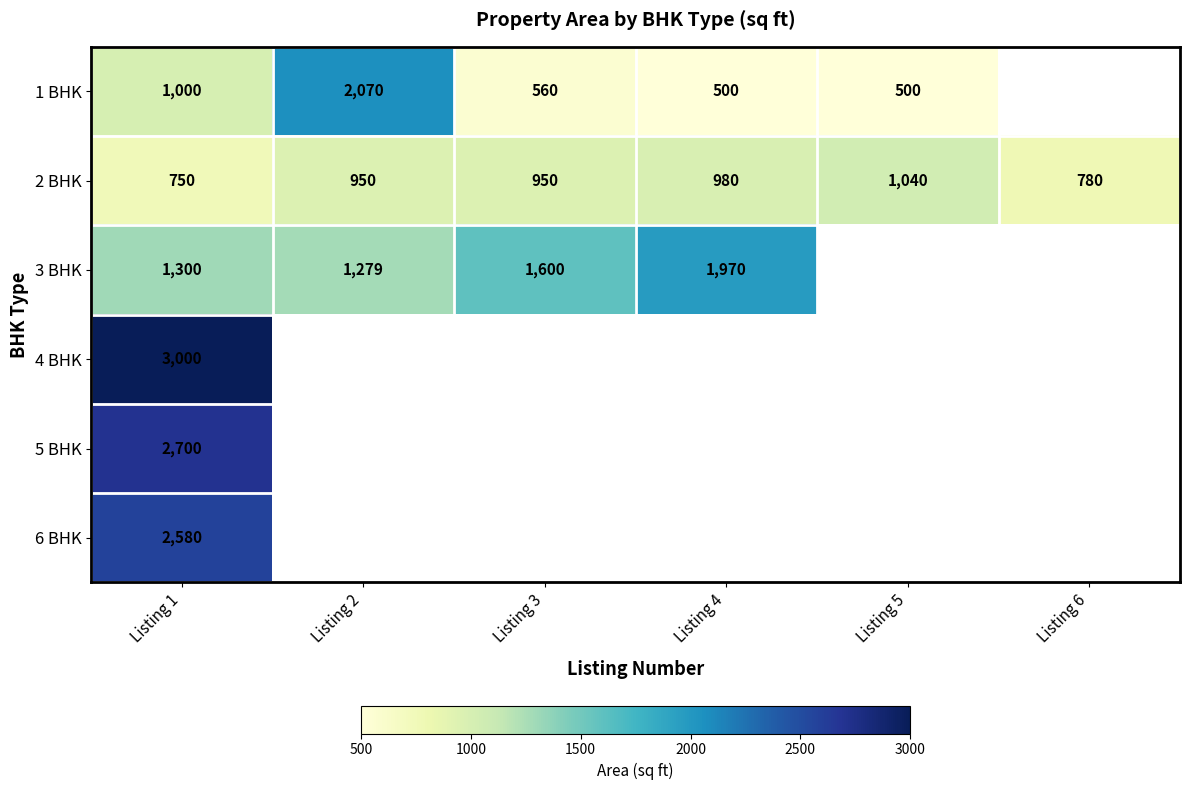

At which category is the sum across all series the highest?

Listing 1